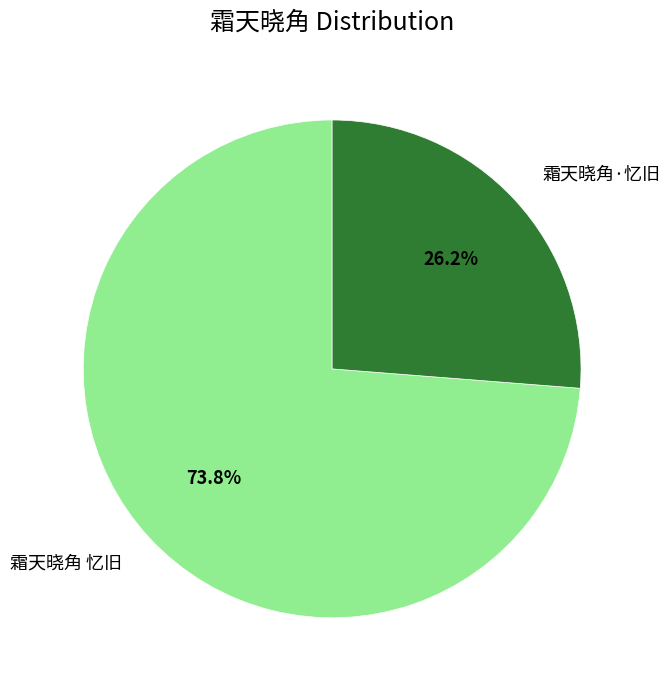

Is 霜天晓角 忆旧 the majority of the pie?

Yes